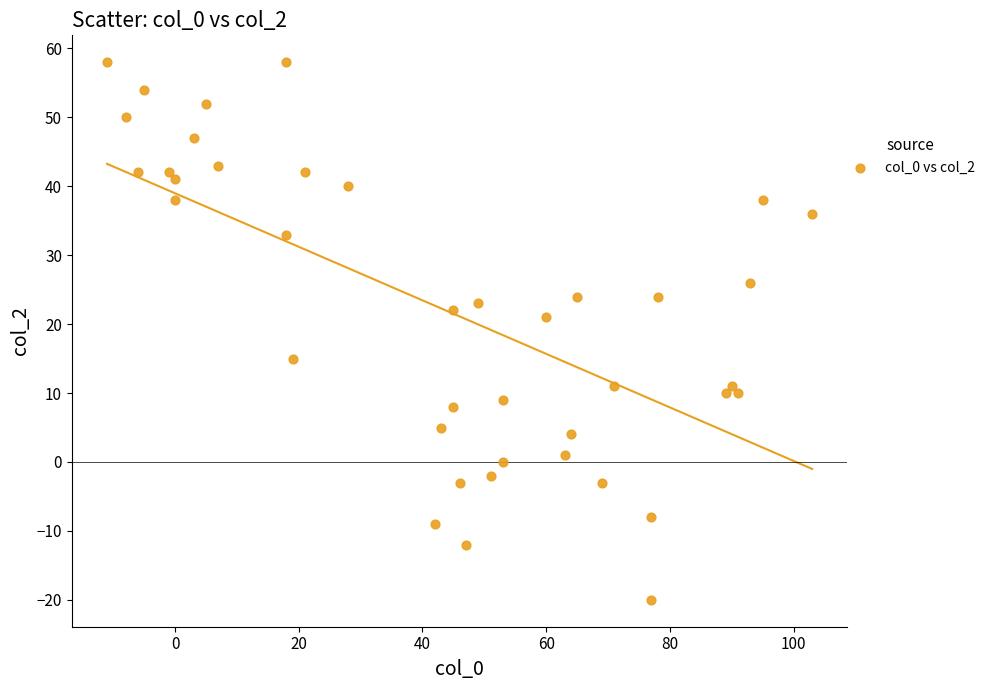

What is the range of X values (max minus min)?

114